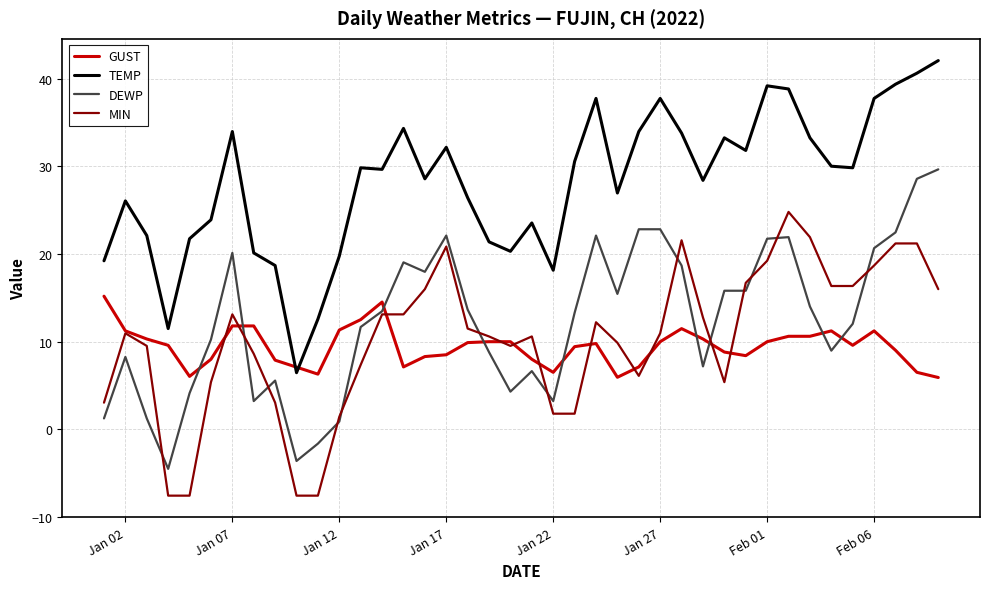

List the series in order of their peak value, highest first.

TEMP, DEWP, MIN, GUST